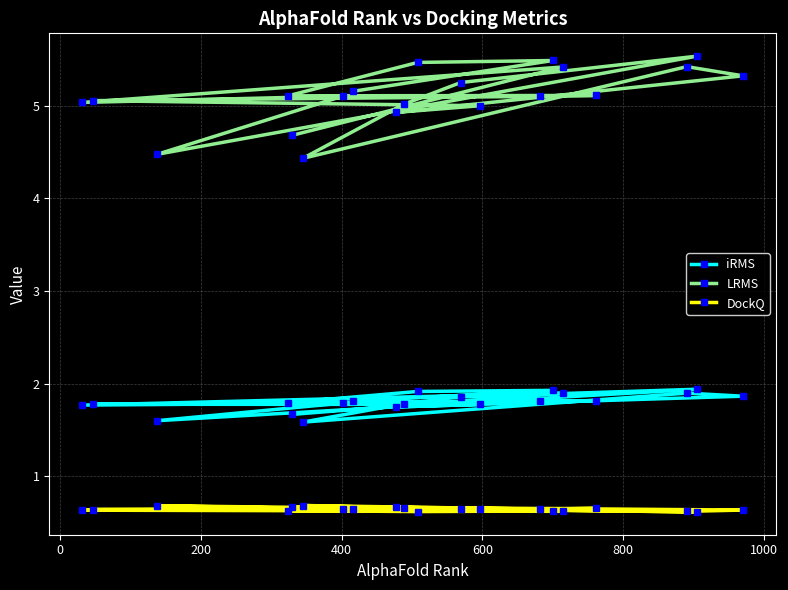

What is the value of the DockQ point at the 4th from the left?

0.6